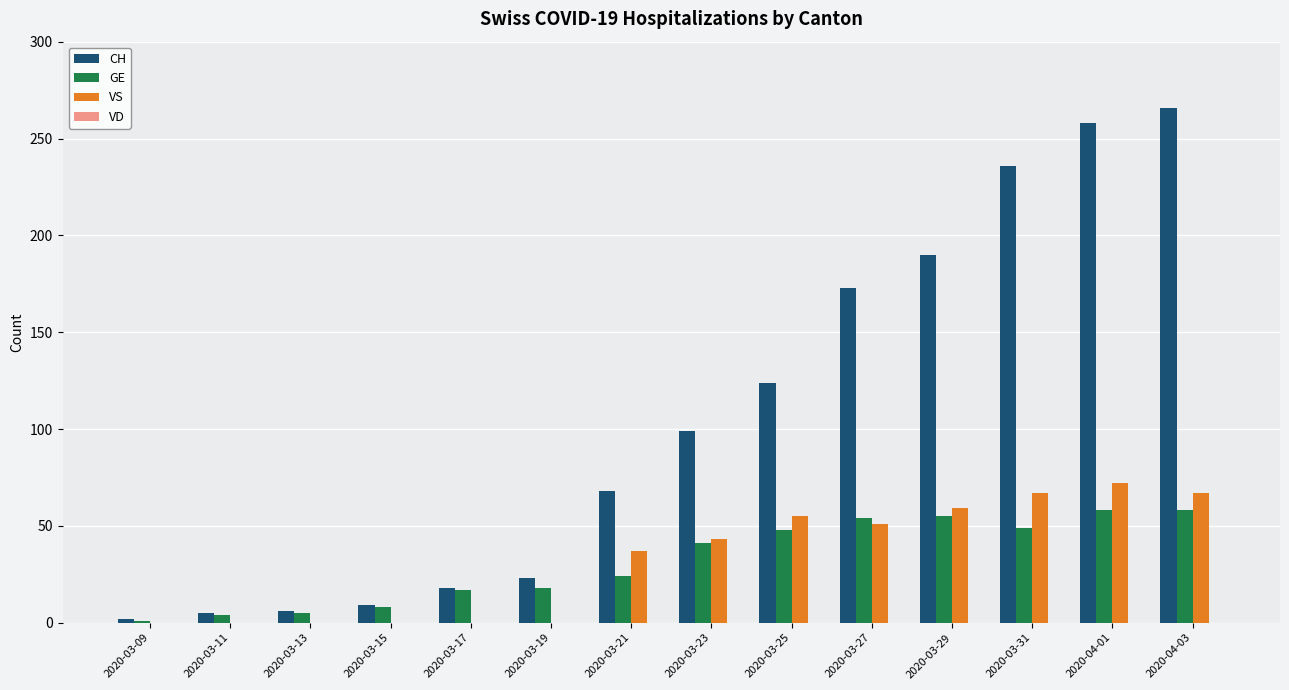

How many groups of bars are there?

14